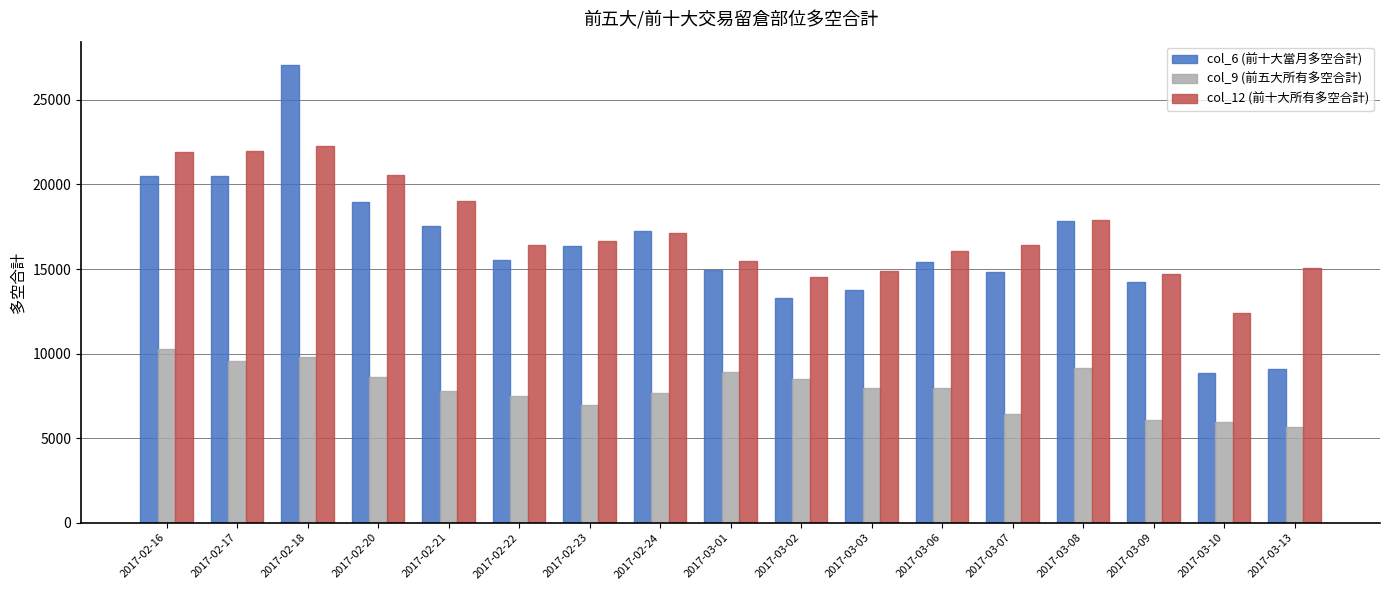

What is the lowest value of the col_12 (前十大所有多空合計) series?

12422